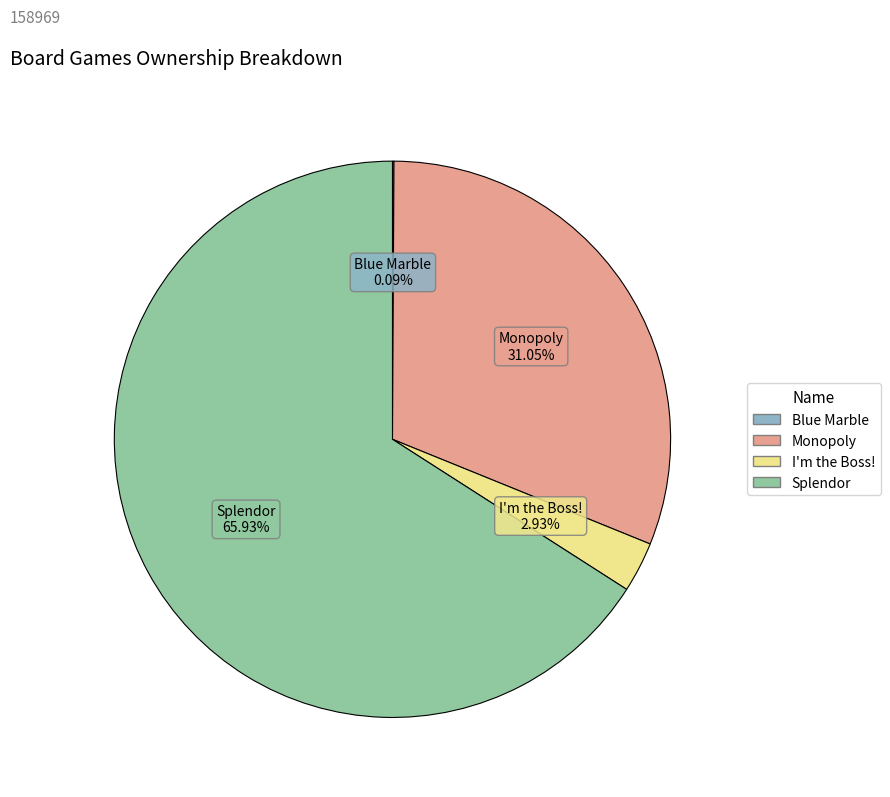

Which category has the biggest portion of the pie?

Splendor